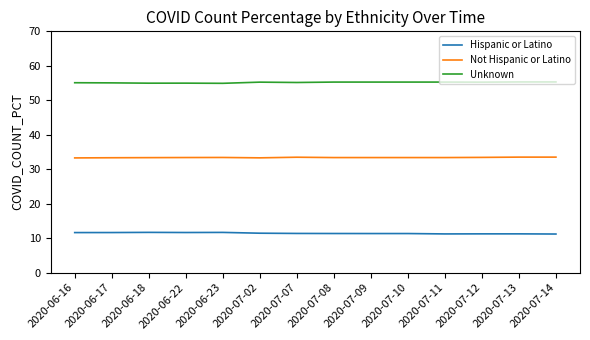

The value of Unknown at 2020-06-17 is 93.1. True or false?

False